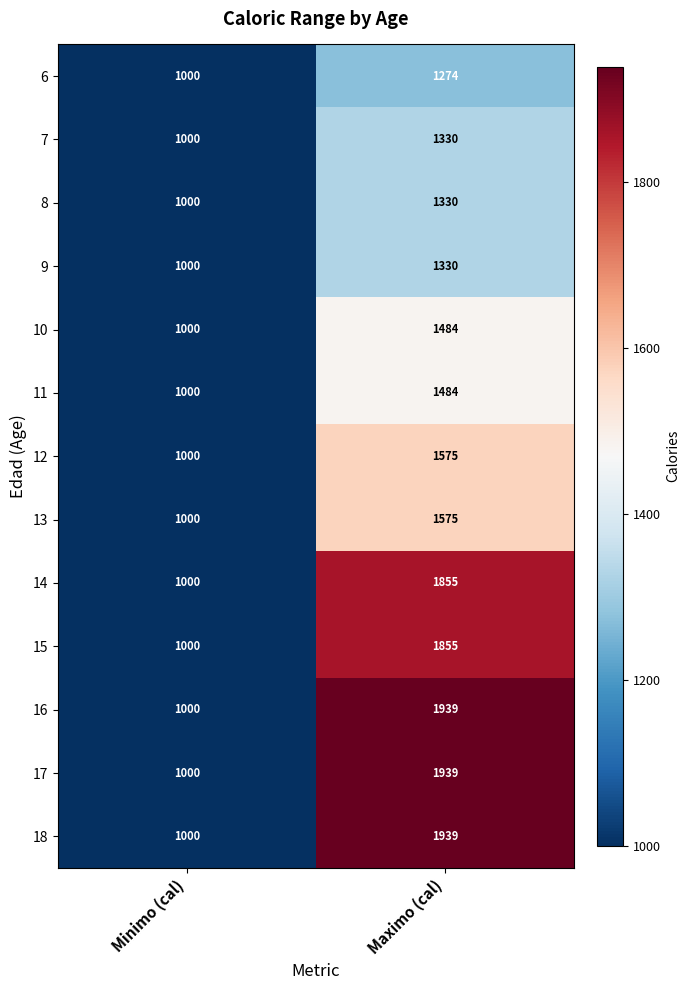

The 18 series shows 1715 at Minimo (cal). True or false?

False